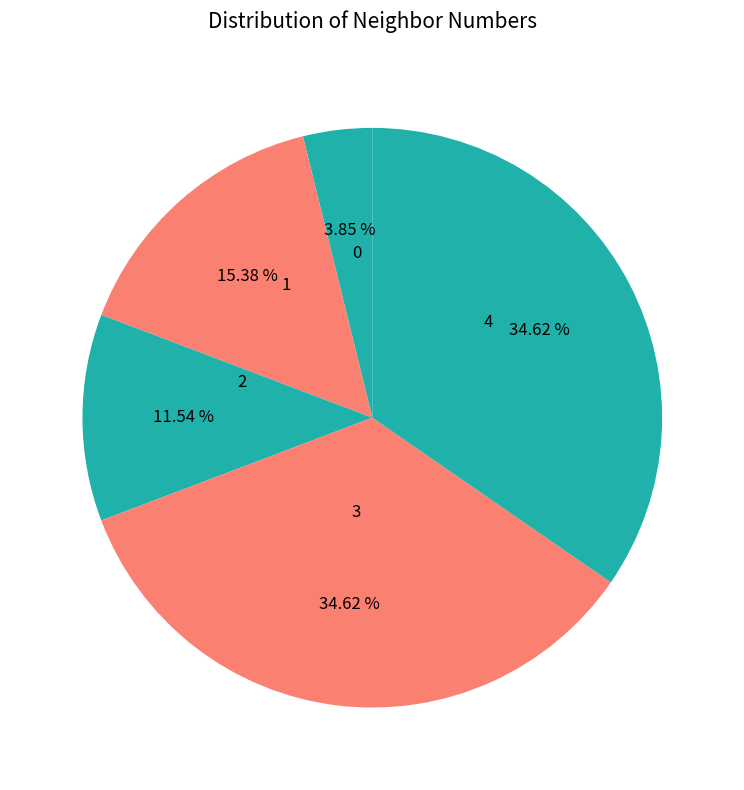

To the nearest percent, what is the average slice percentage?

20%